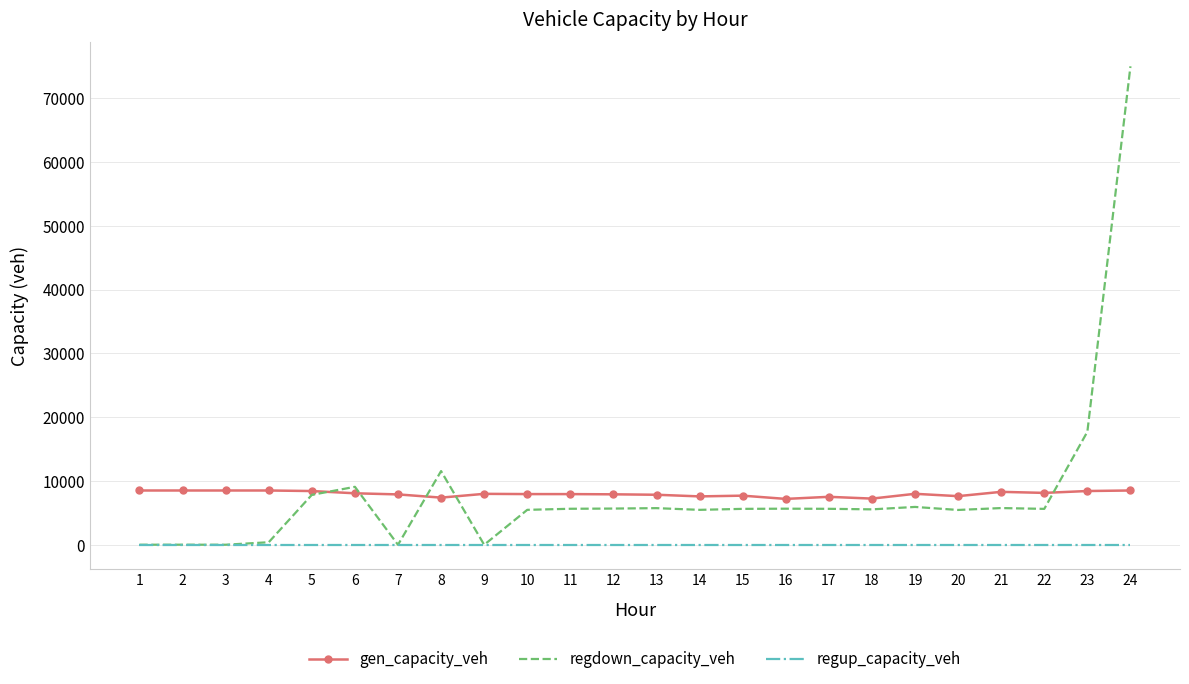

Is the value of regup_capacity_veh at 24 greater than the value of regdown_capacity_veh at 24?

No